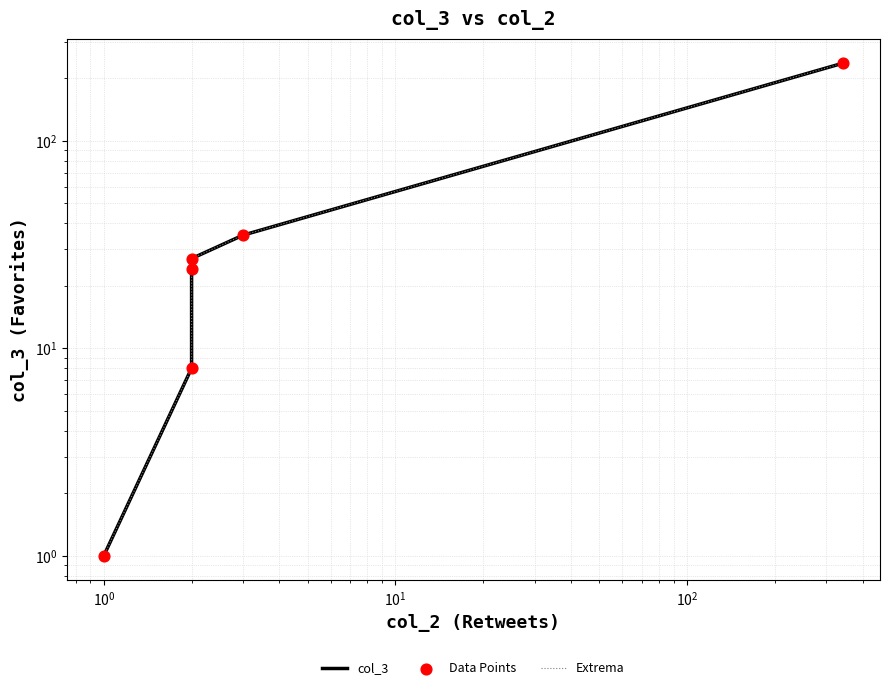

Which series has the largest Y range (max minus min)?

col_3